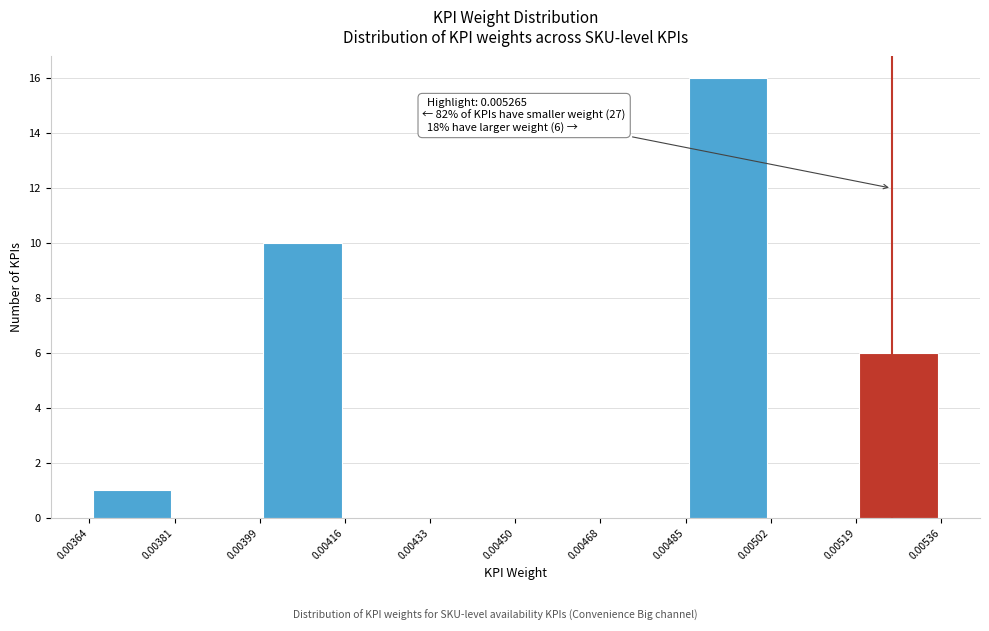

Over which range of the x-axis is the bar tallest?

0.00485 to 0.00502